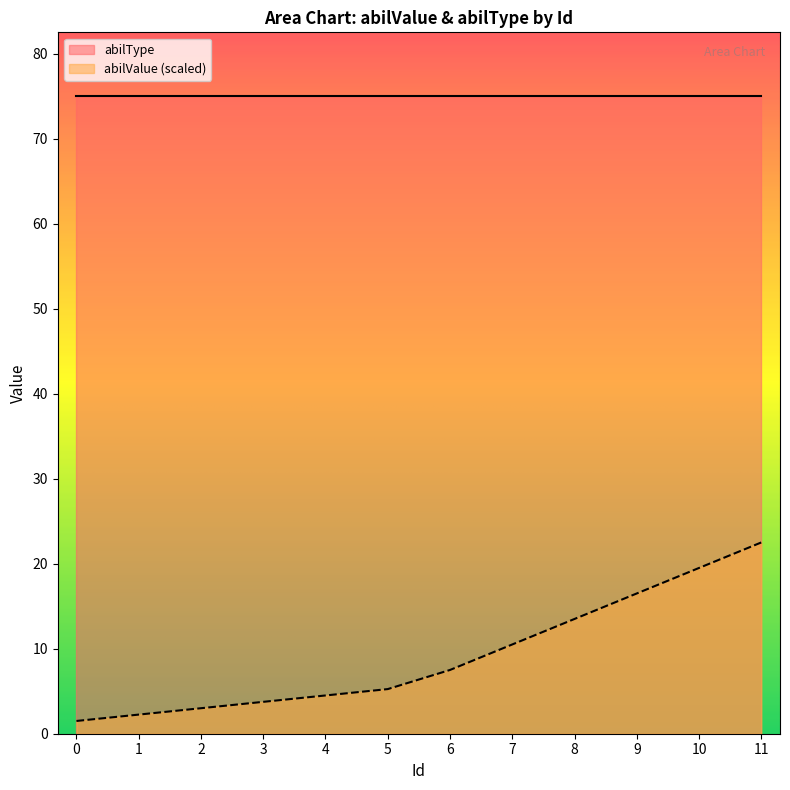

How many data points does each series have?

12